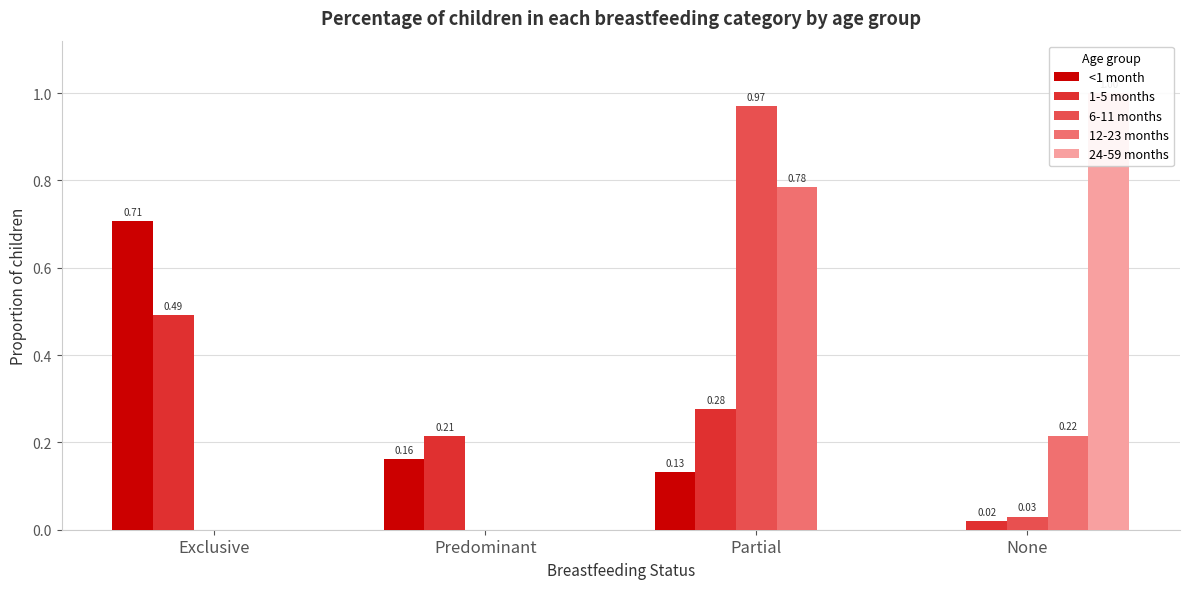

Which has a higher value, Exclusive or None?

Exclusive